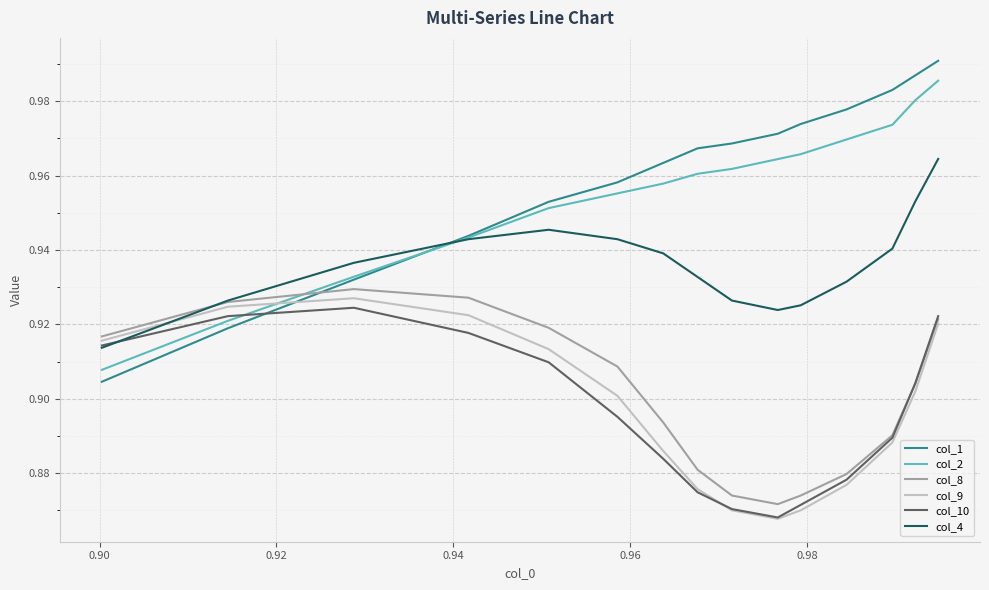

Which series ends up on top after the final intersection of col_4 and col_10?

col_4